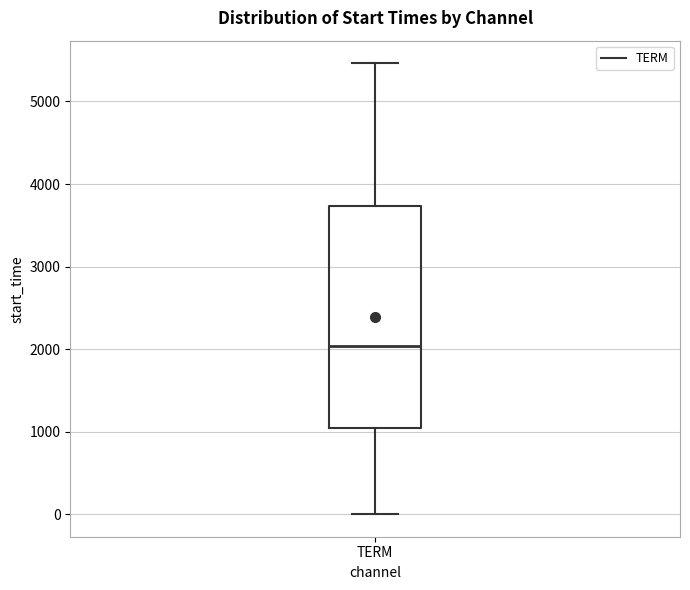

Where is the lower edge of the box for TERM on the y-axis? The values are not printed on the chart, so give them approximately, as read against the axis.

1000